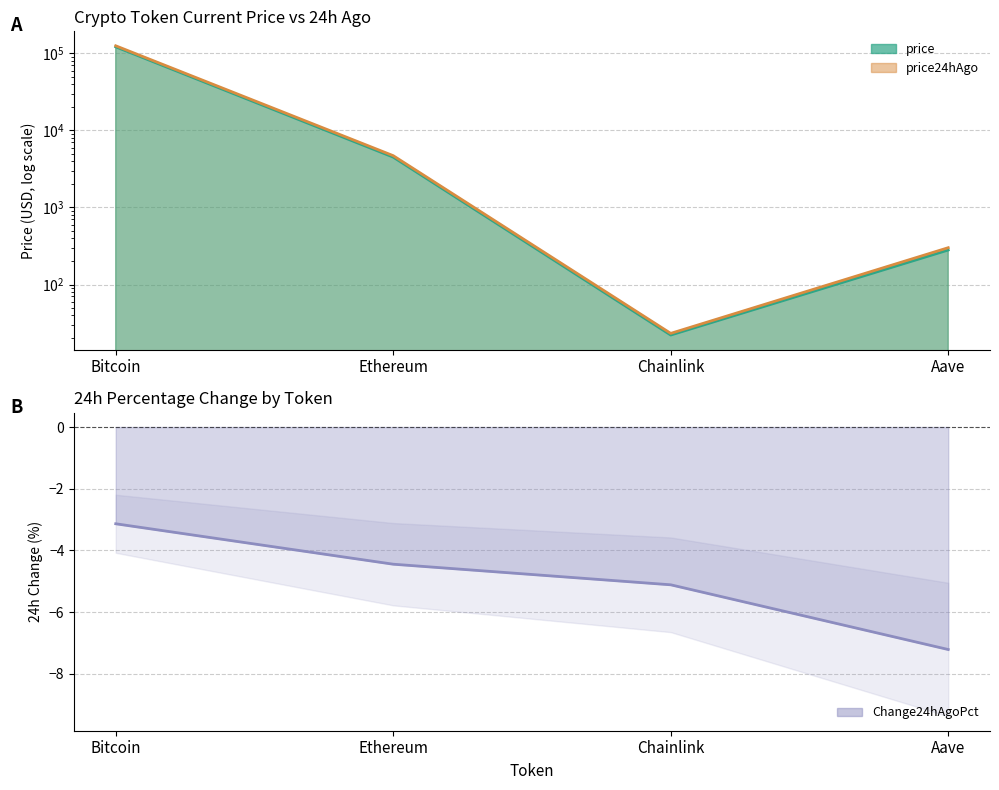

True or false: price24hAgo has more than 0 interior local peaks.

False